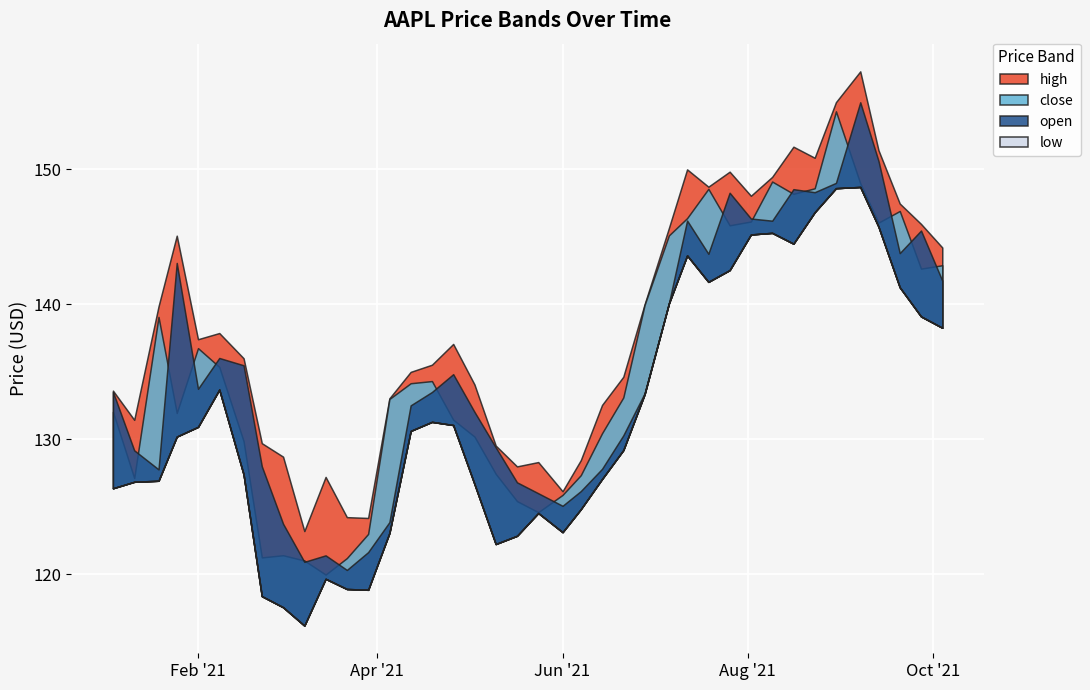

List the labels in order of high value, largest first.

2021-09-07, 2021-08-30, 2021-08-16, 2021-09-13, 2021-08-23, 2021-07-12, 2021-07-26, 2021-08-09, 2021-07-19, 2021-08-02, 2021-09-20, 2021-09-27, 2021-07-06, 2021-01-25, 2021-10-04, 2021-06-28, 2021-01-19, 2021-02-08, 2021-02-01, 2021-04-26, 2021-02-16, 2021-04-19, 2021-04-12, 2021-06-21, 2021-05-03, 2021-01-04, 2021-04-05, 2021-06-14, 2021-01-11, 2021-02-22, 2021-05-10, 2021-03-01, 2021-06-07, 2021-05-24, 2021-05-17, 2021-03-15, 2021-06-01, 2021-03-22, 2021-03-29, 2021-03-08